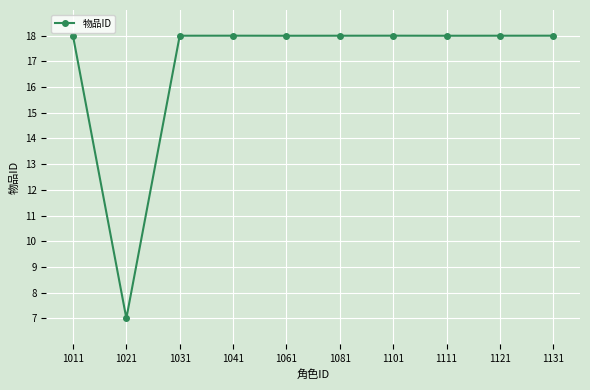

Which category has the lowest value across all series?

1021